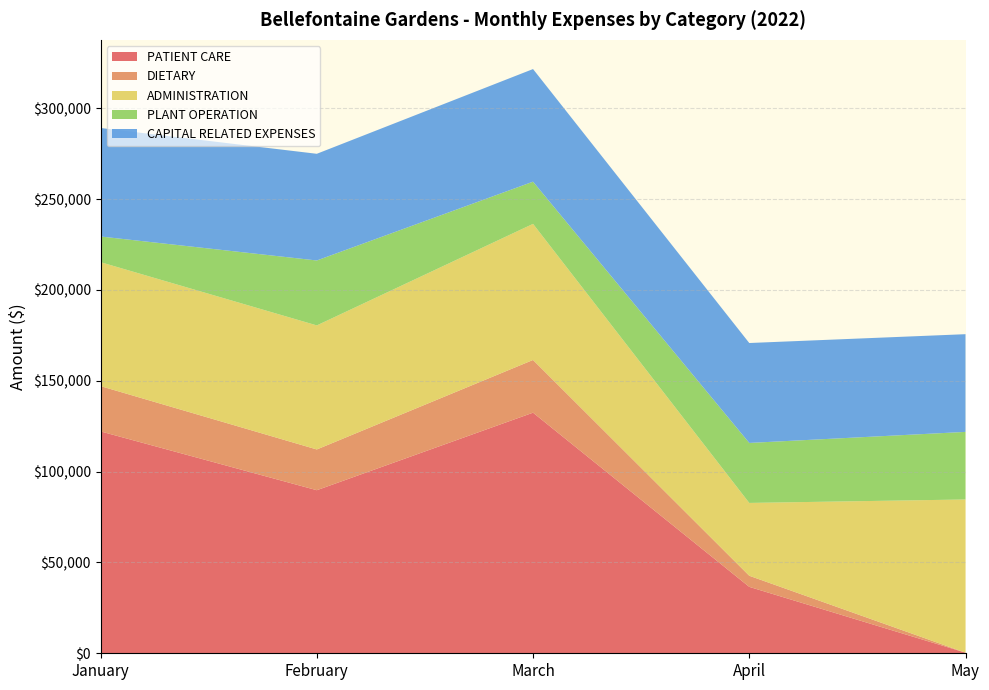

Reading left to right, extract all data points from this chart.

PATIENT CARE: January=122144.1	February=89770.5	March=132451.8	April=36562.5	May=333.7
DIETARY: January=24933.1	February=22433.9	March=29020.1	April=6117.6	May=0.0
ADMINISTRATION: January=68230.1	February=68294.8	March=74927.5	April=40093.9	May=84339.4
PLANT OPERATION: January=14132.3	February=35741.7	March=23223.0	April=33018.9	May=37199.5
CAPITAL RELATED EXPENSES: January=59735.9	February=58730.9	March=62002.1	April=55014.2	May=53793.3